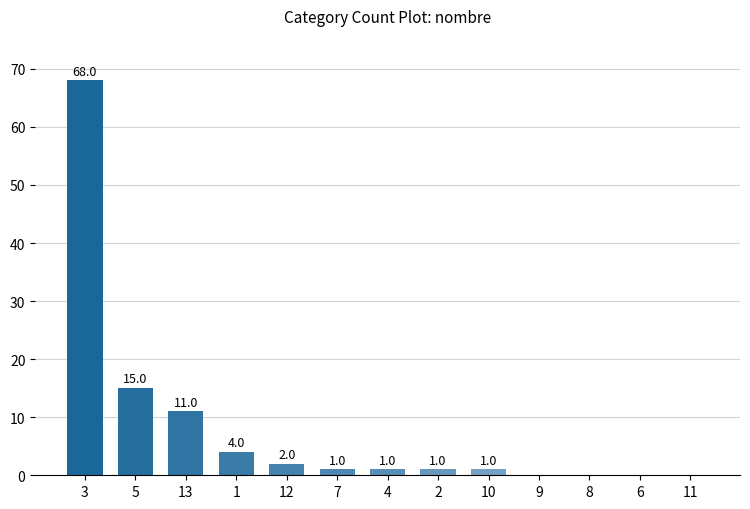

Is it true that the value at 13 is 18?

False